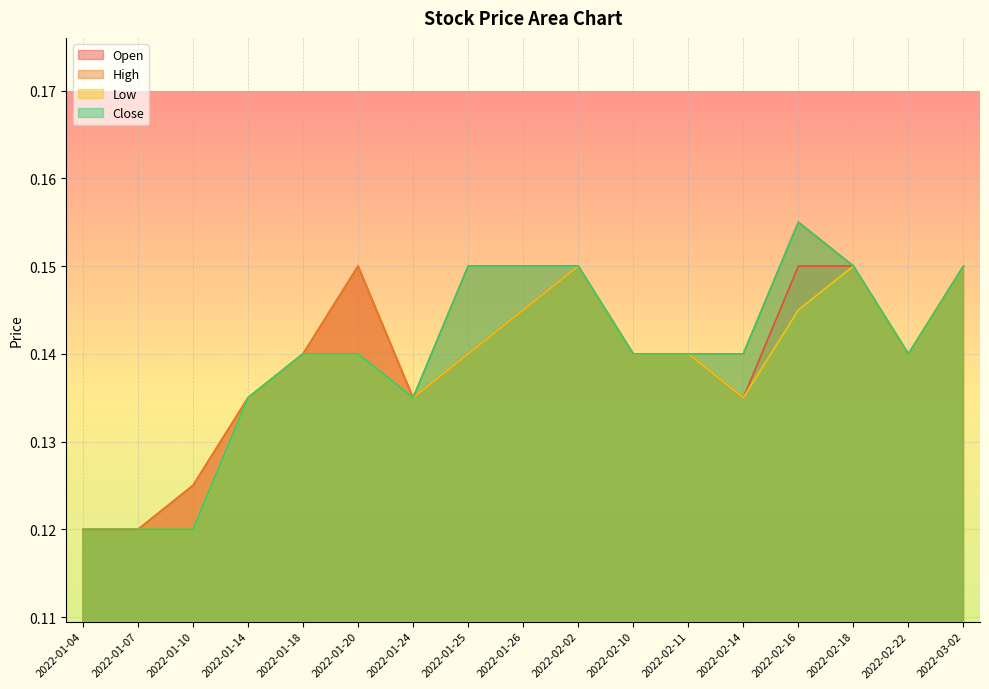

Which series changed the most between 2022-02-14 and 2022-02-18?

Open